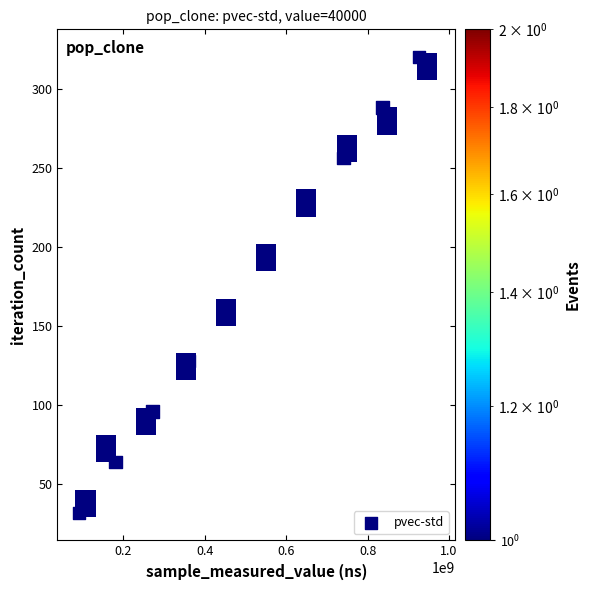

What is the average Y value?

176